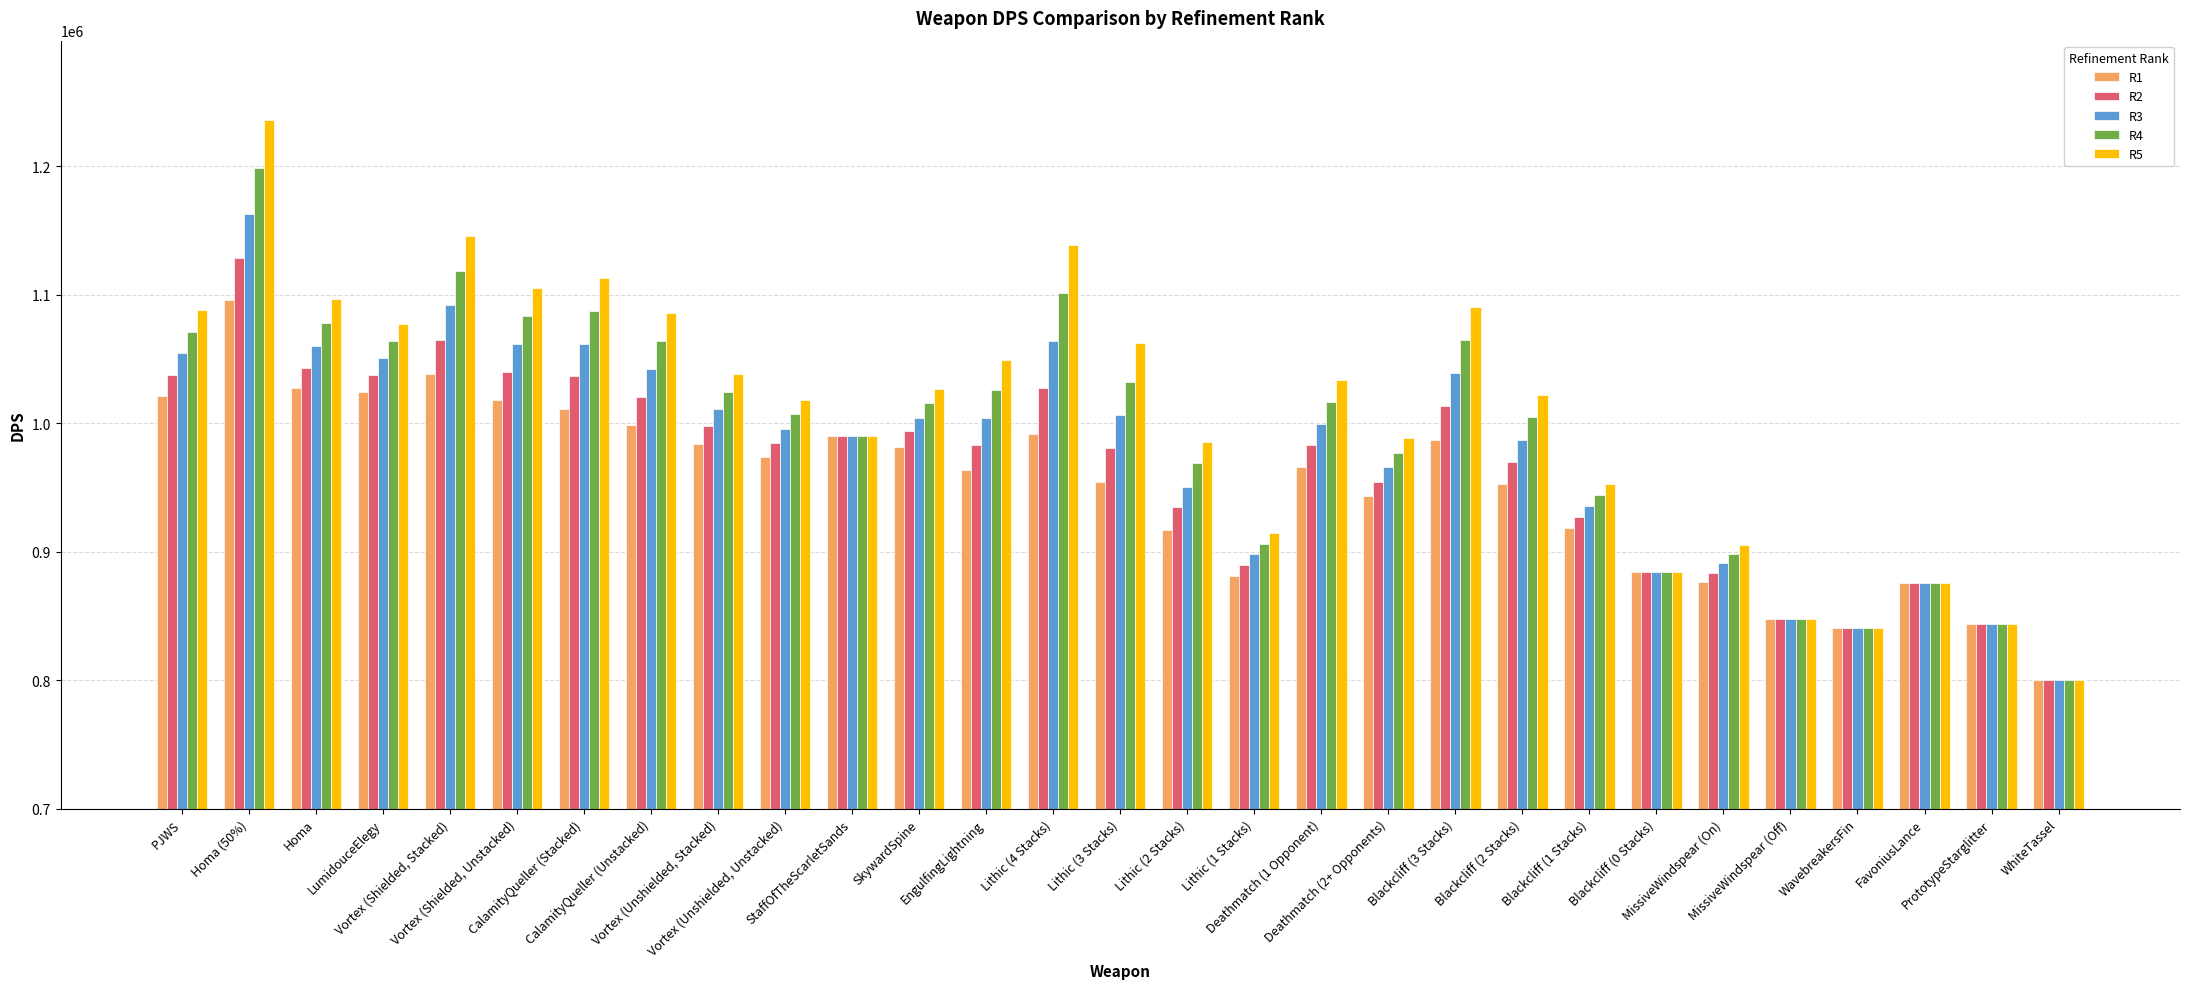

Which series changed the most between LumidouceElegy and WavebreakersFin?

R5